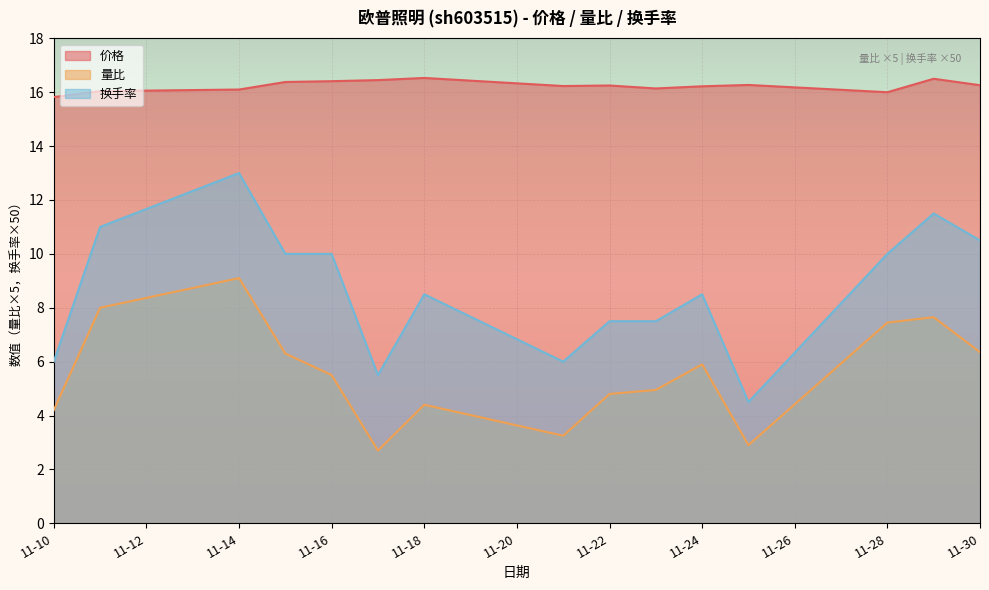

Rank the series by their average value, from lowest to highest.

量比, 换手率, 价格